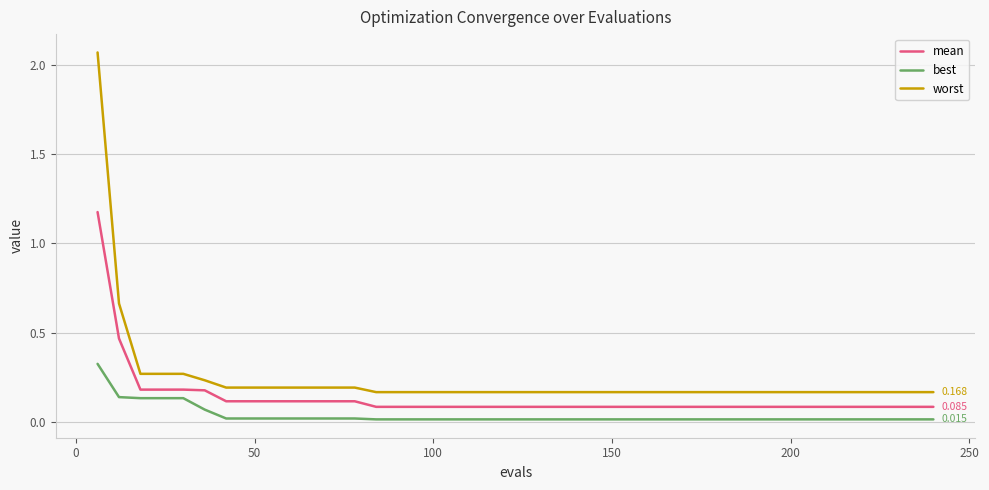

True or false: worst and best intersect in this chart.

False